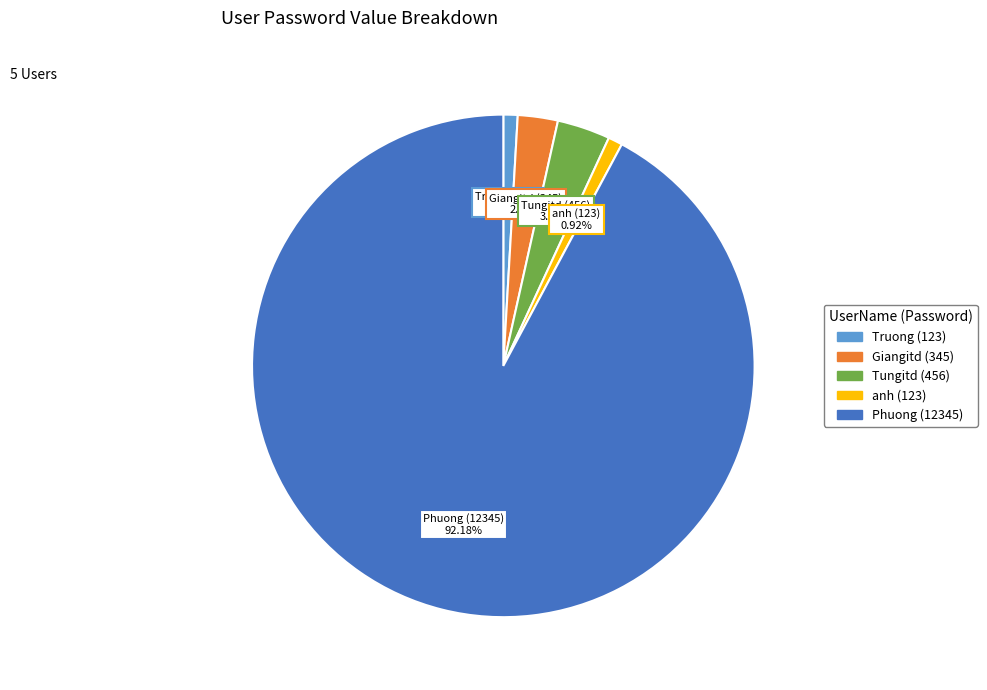

How many slices are in this pie chart?

5